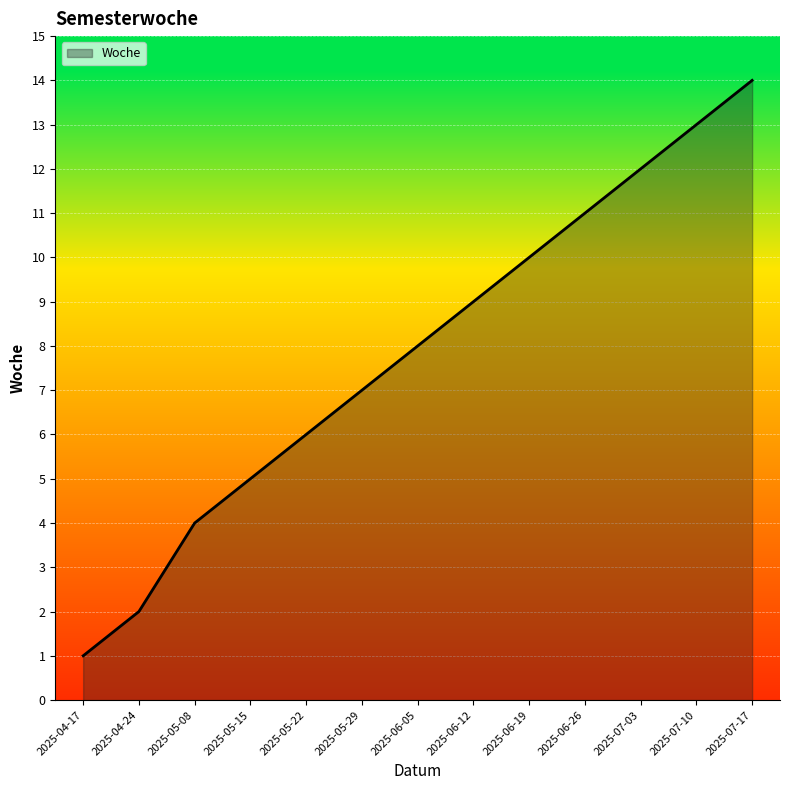

What position from the right is 2025-04-24?

12